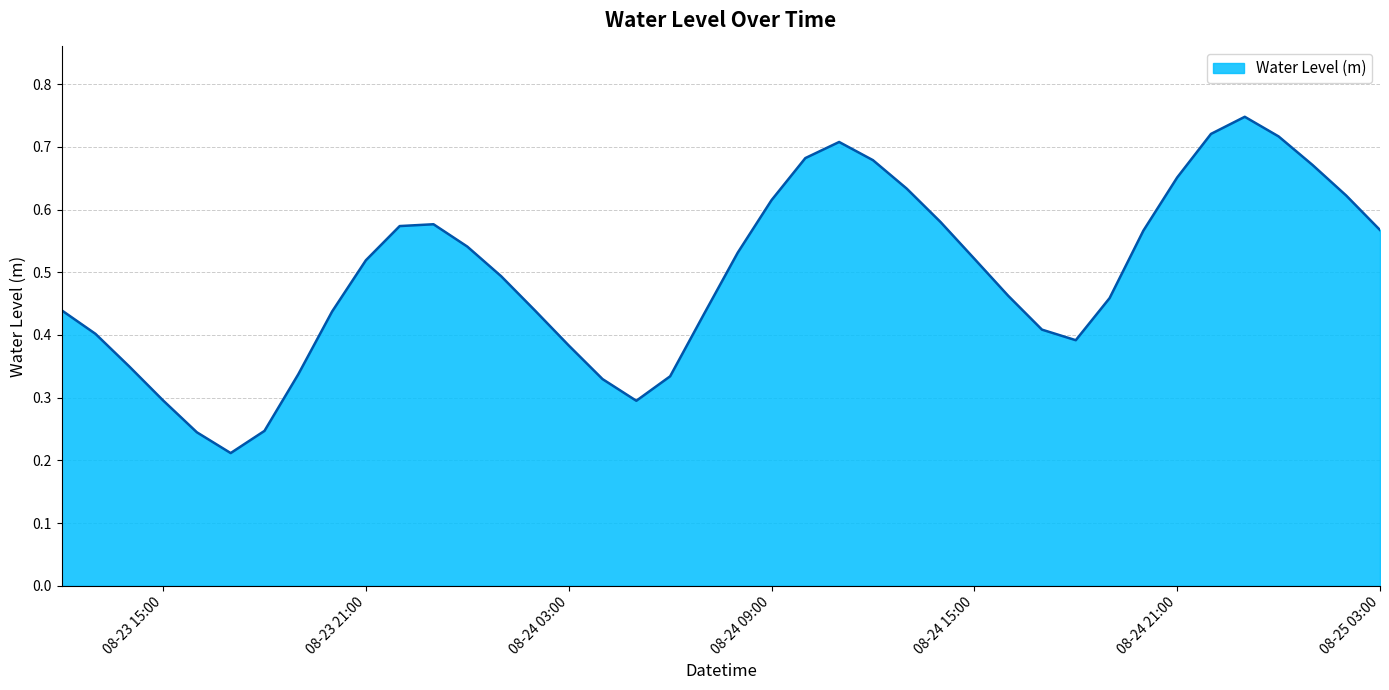

How many values are between 0 and 1?

40